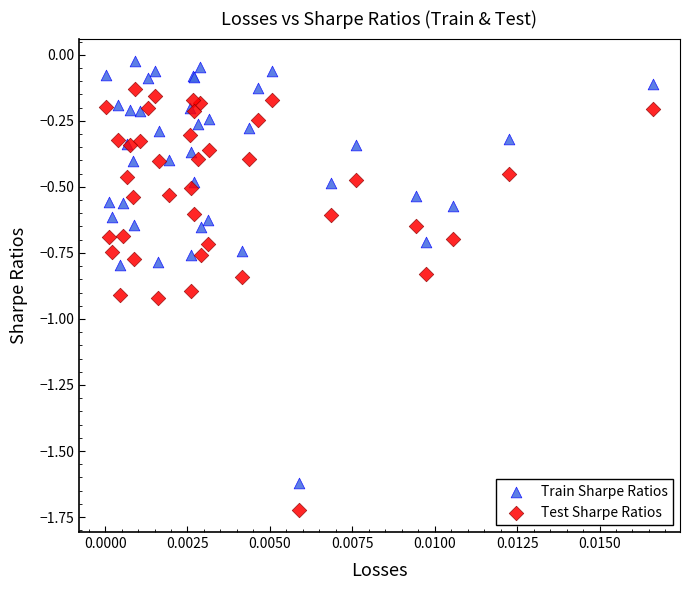

Which series reaches the maximum Y coordinate?

Train Sharpe Ratios